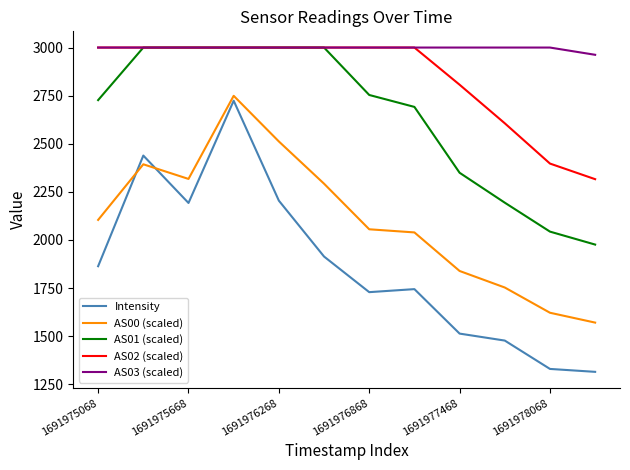

Is this an area chart (filled region under the line)?

No